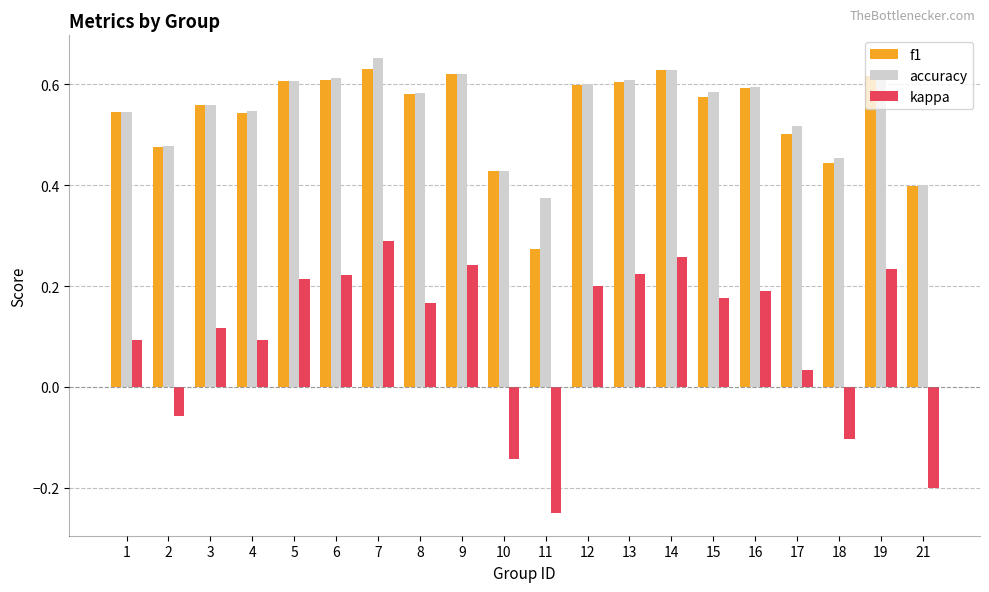

Rank the series at 15 from highest to lowest value.

accuracy, f1, kappa